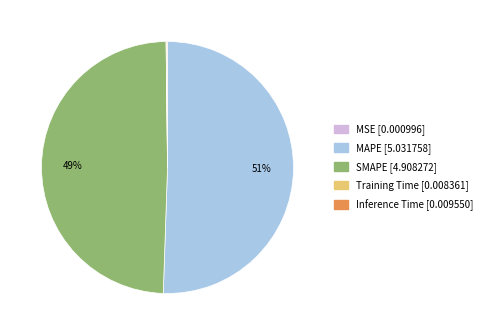

To the nearest percent, what is the average slice percentage?

20%